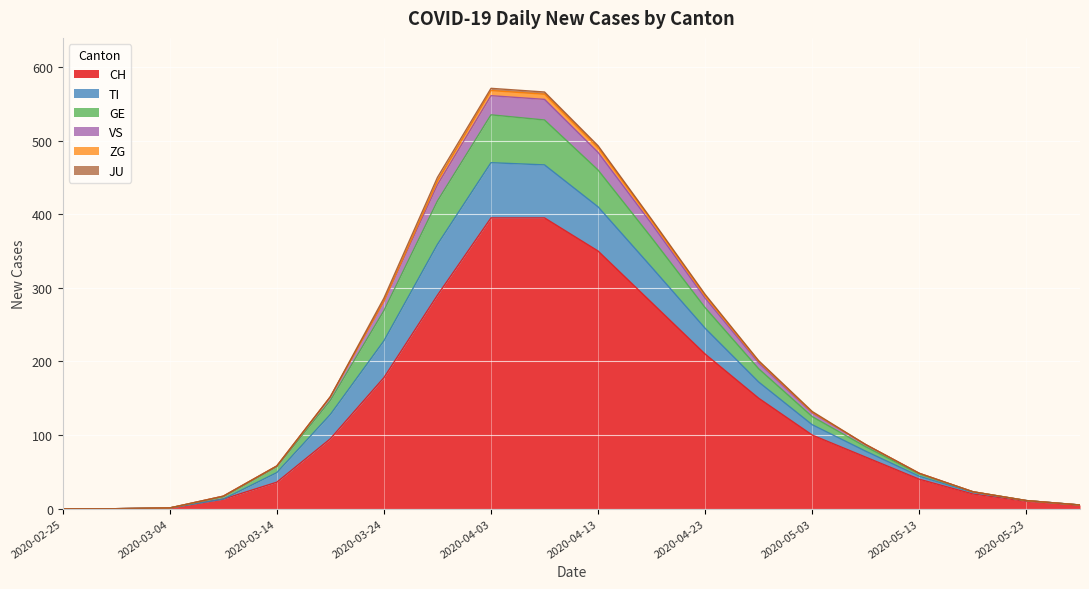

What is the maximum value for CH?

395